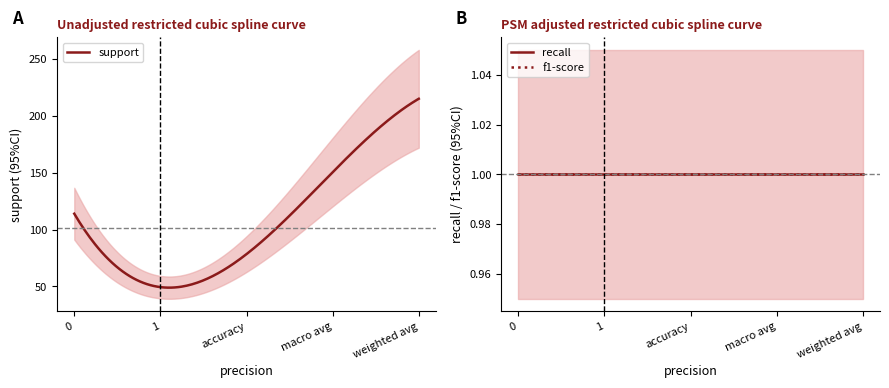

True or false: support has a value of 161 at 0.

False